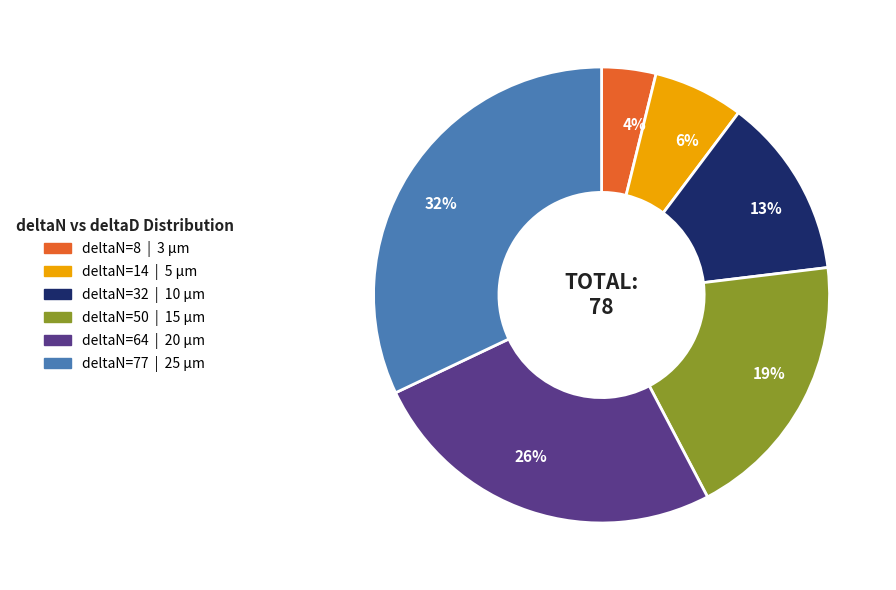

Rank the categories by value from highest to lowest.

32%, 26%, 19%, 13%, 6%, 4%